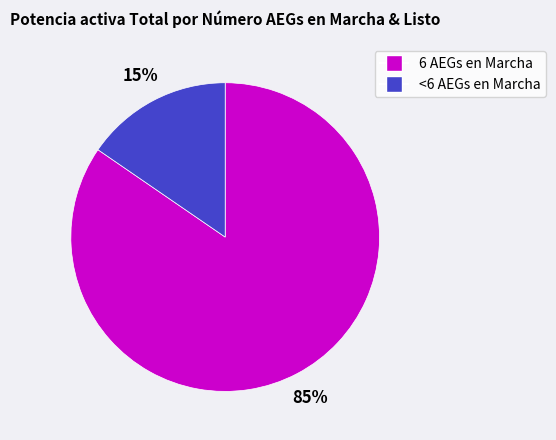

To the nearest percent, what is the average slice percentage?

50%